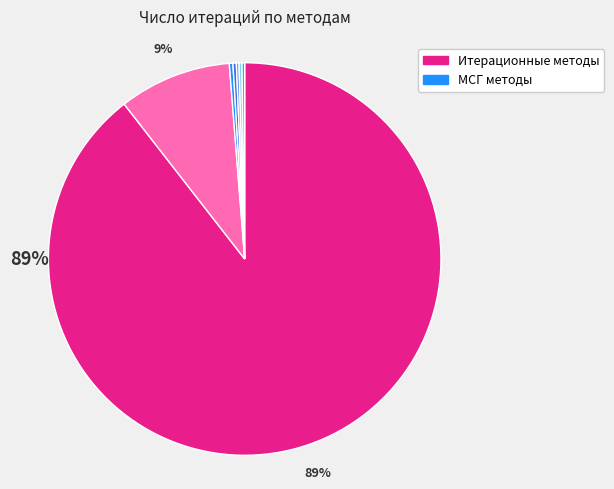

Is there a majority slice in this chart?

Yes